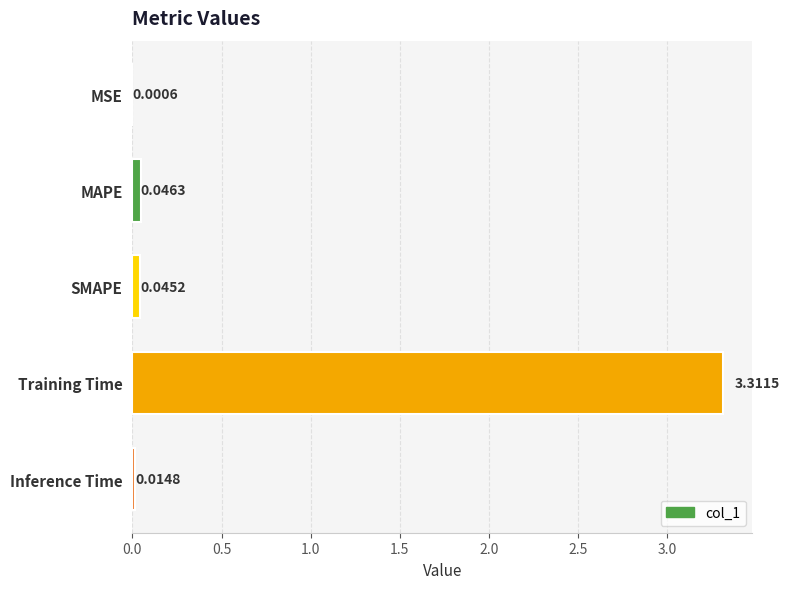

Where is the data nearest to the value 1?

MAPE